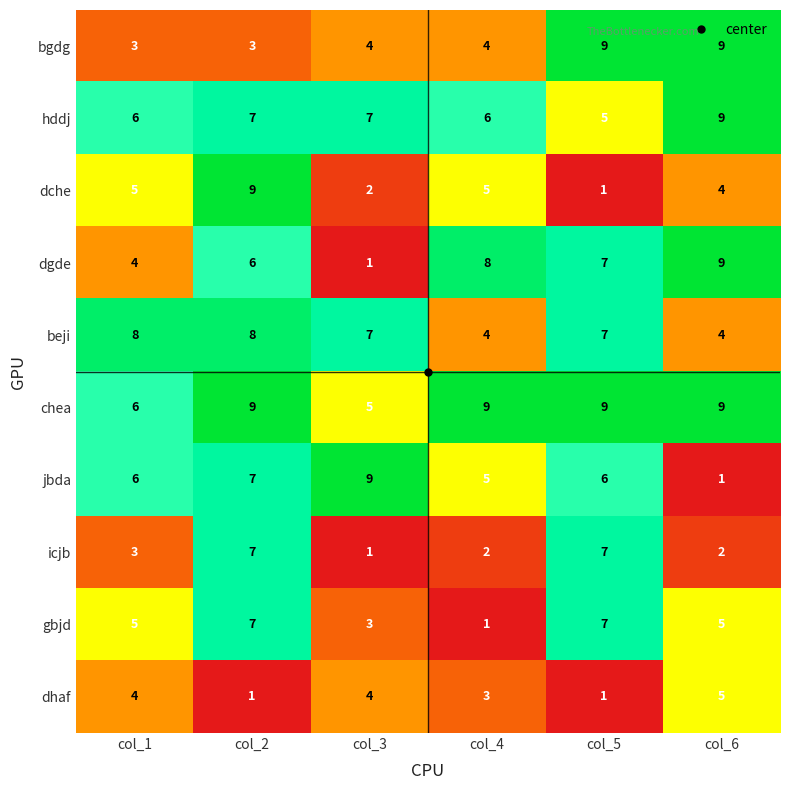

How many distinct data groups are displayed?

10